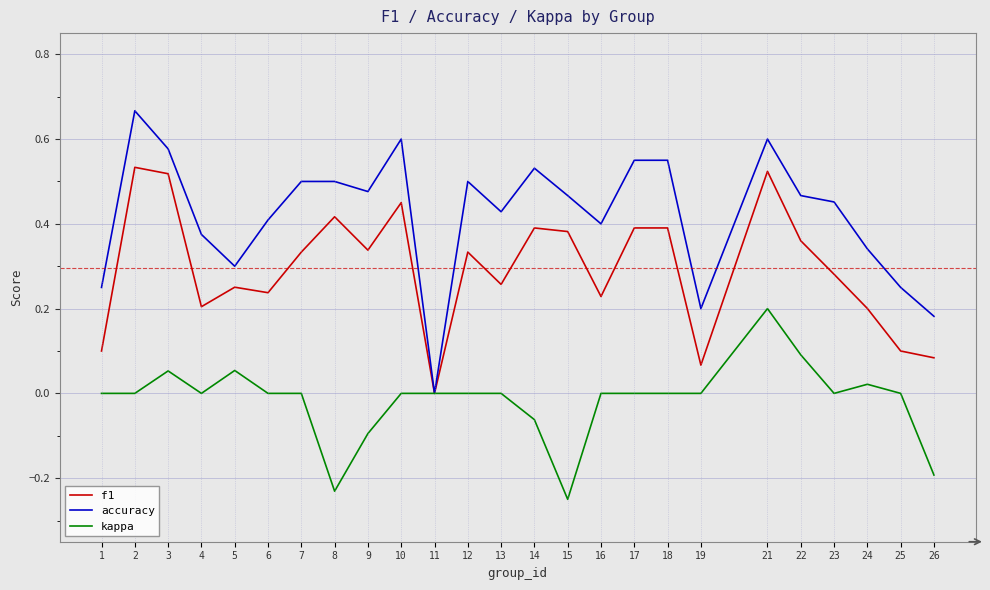

Is the value of f1 at 23 greater than the value of kappa at 22?

Yes